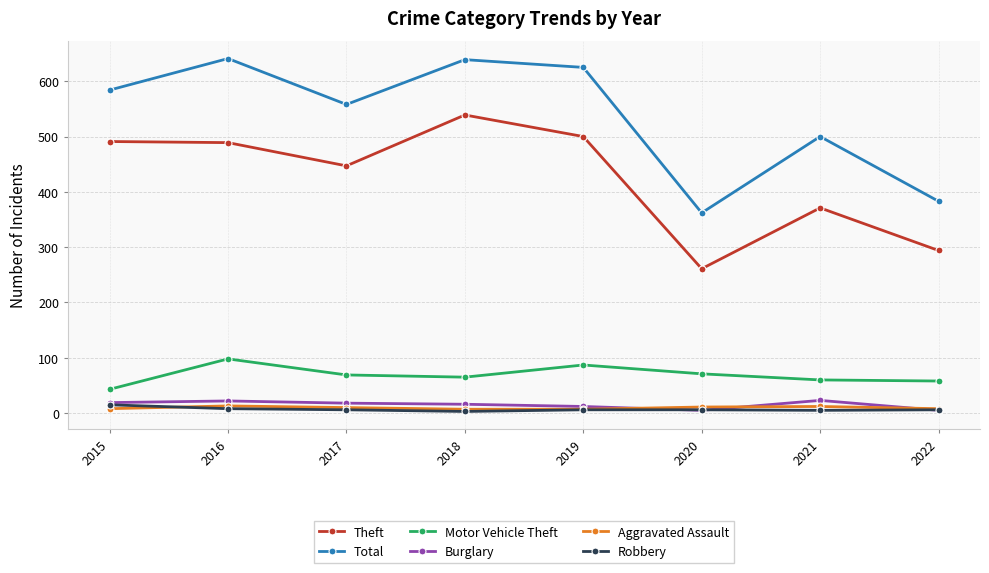

What is the lowest value of the Total series?

362